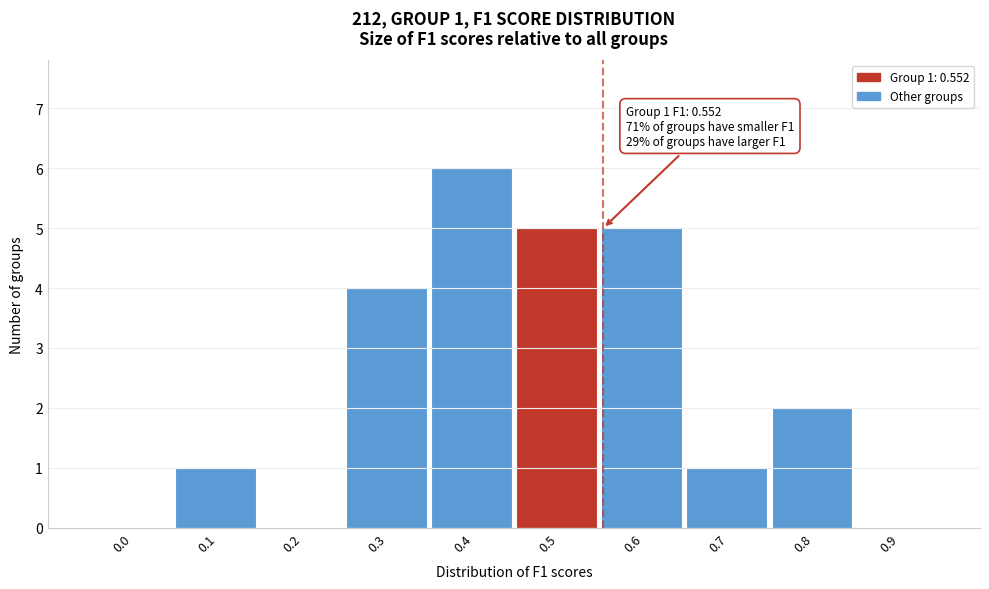

Reading right to left, list all the values displayed in this chart.

0.9=0	0.8=2	0.7=1	0.6=5	0.5=5	0.4=6	0.3=4	0.2=0	0.1=1	0.0=0